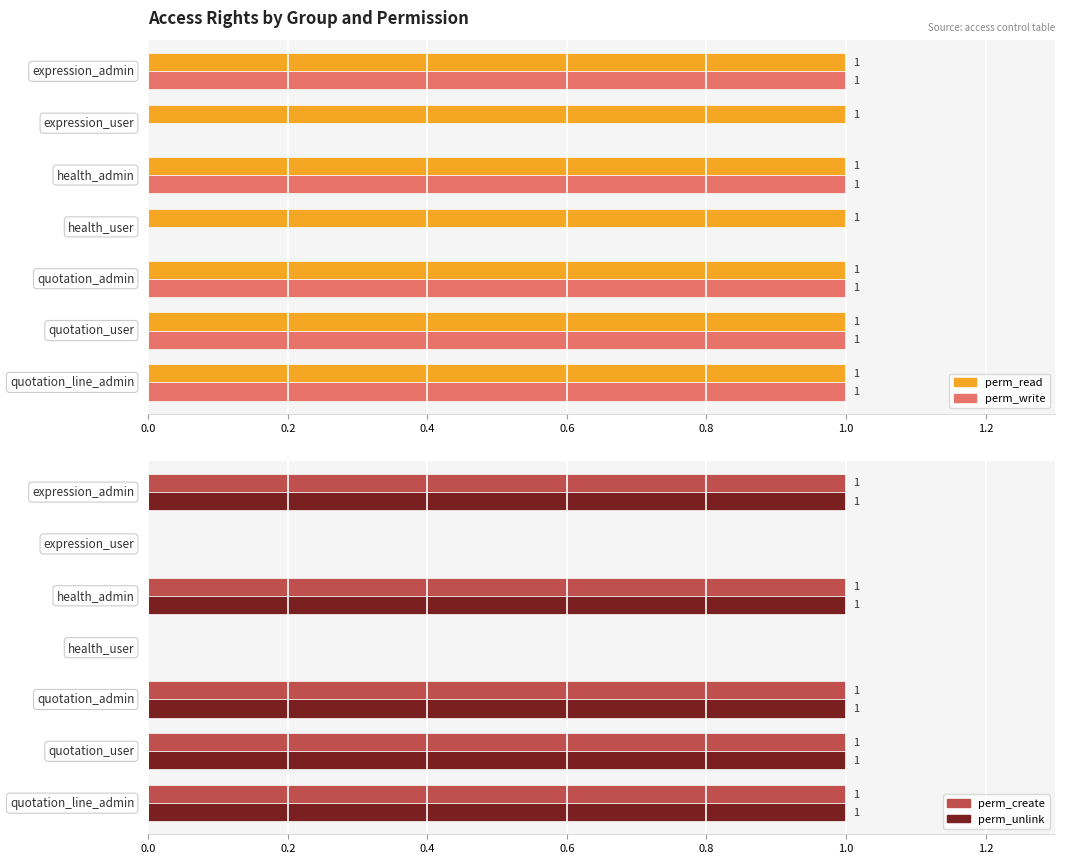

Which series changed the most between 0.0 and 1.0?

perm_read